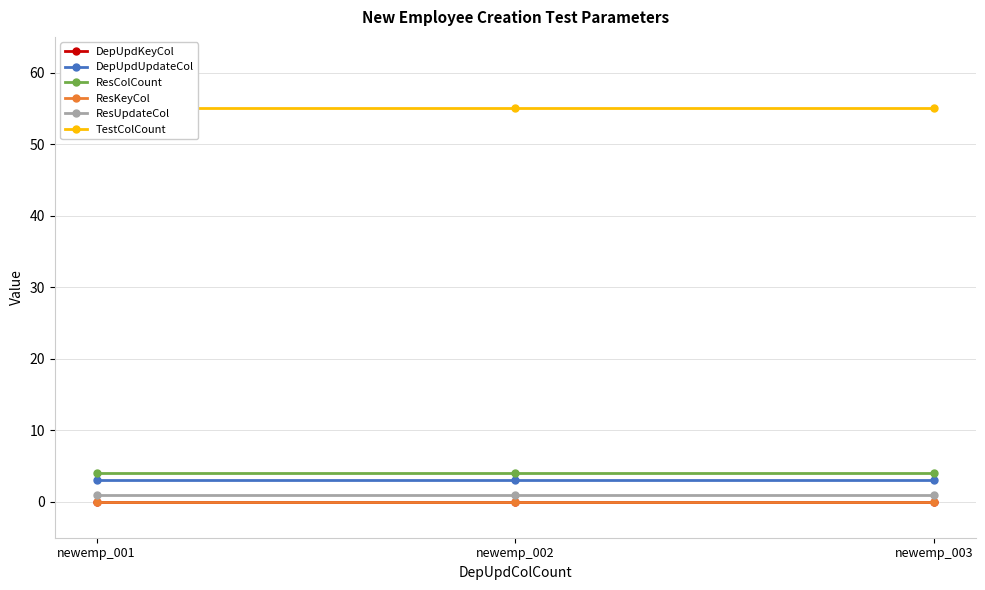

At newemp_001, list the series in order from smallest to largest.

DepUpdKeyCol, ResKeyCol, ResUpdateCol, DepUpdUpdateCol, ResColCount, TestColCount